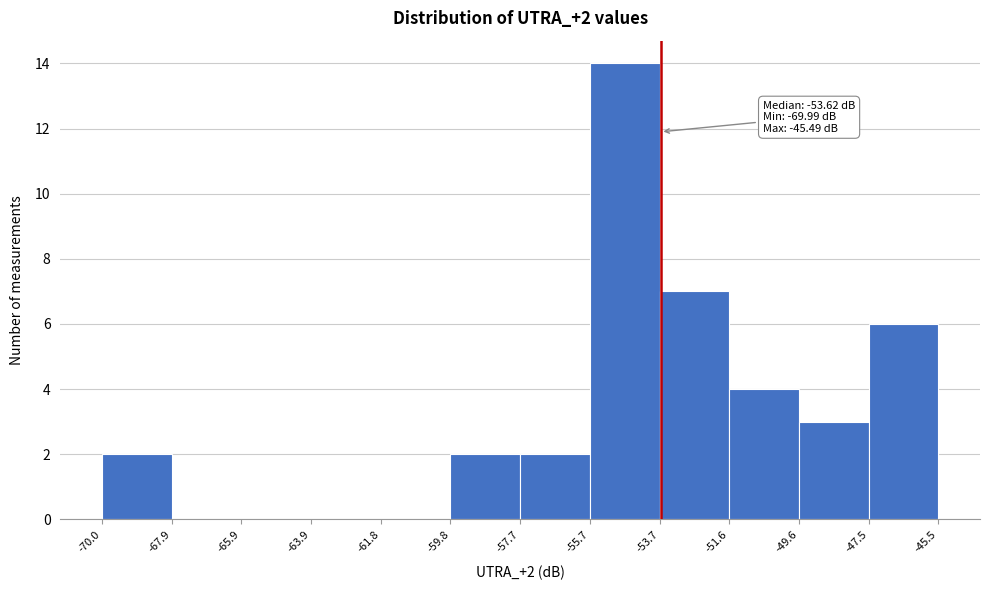

Over which range of the x-axis is the bar tallest?

-55.7 to -53.7